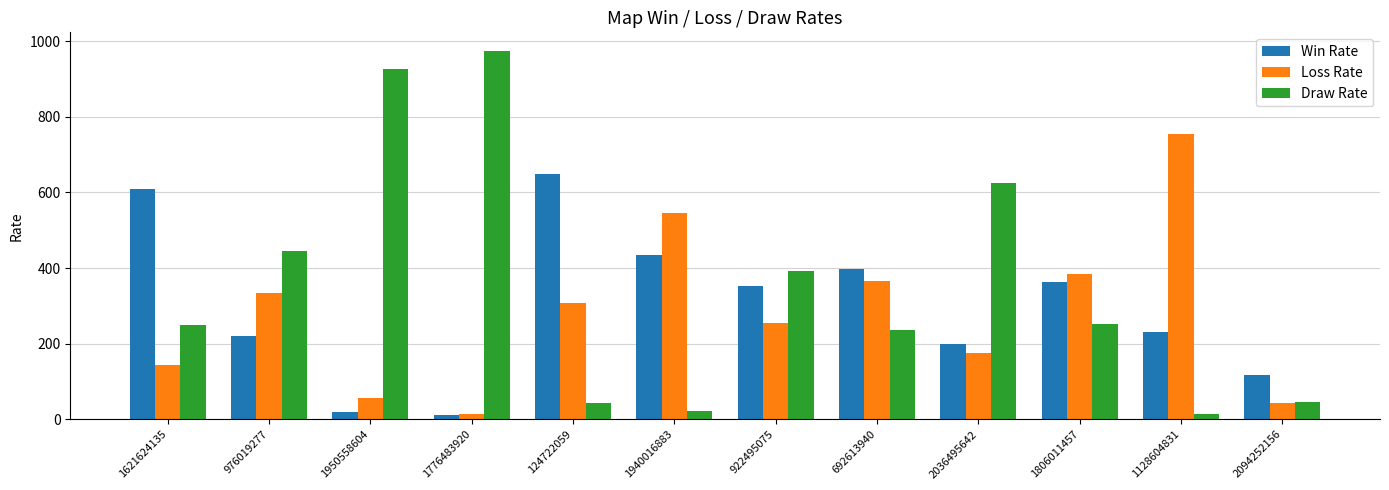

What is the label of the 5th bar from the left?

124722059